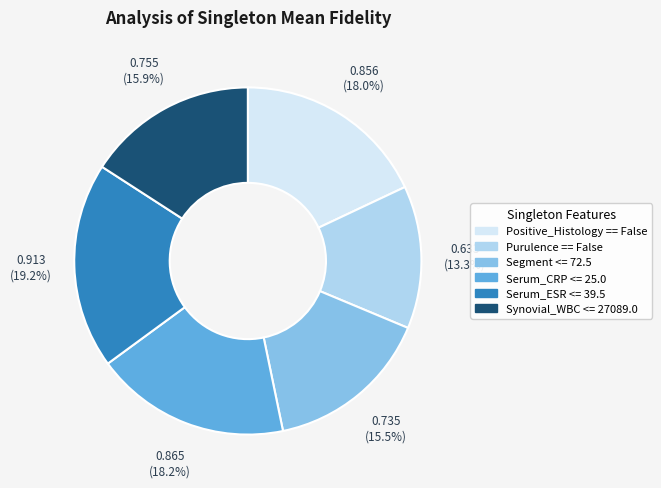

Is there any slice that represents more than half of the pie?

No